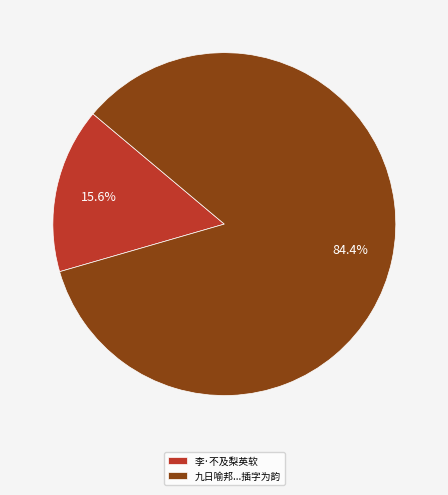

How many segments does this pie chart have?

2